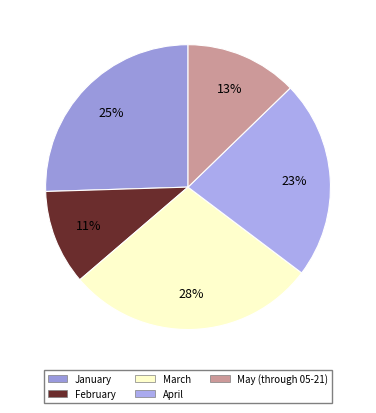

The May (through 05-21) slice represents 25% of the pie. True or false?

False